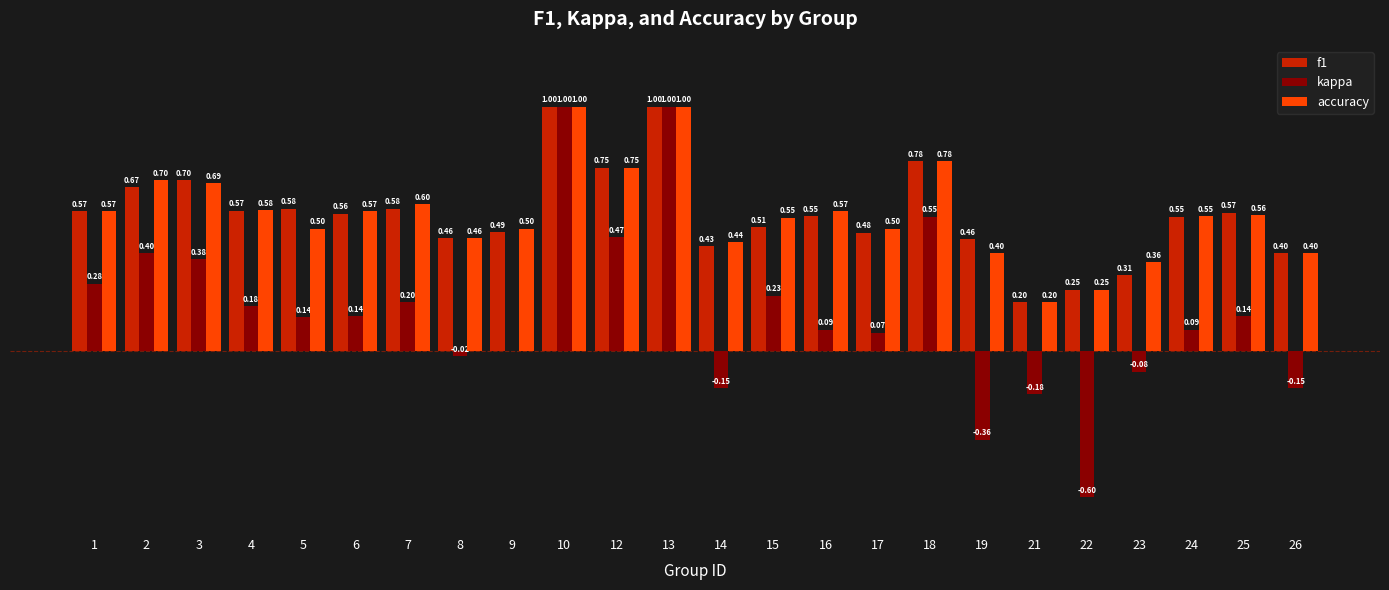

Between 3 and 16, which series saw the biggest shift?

kappa